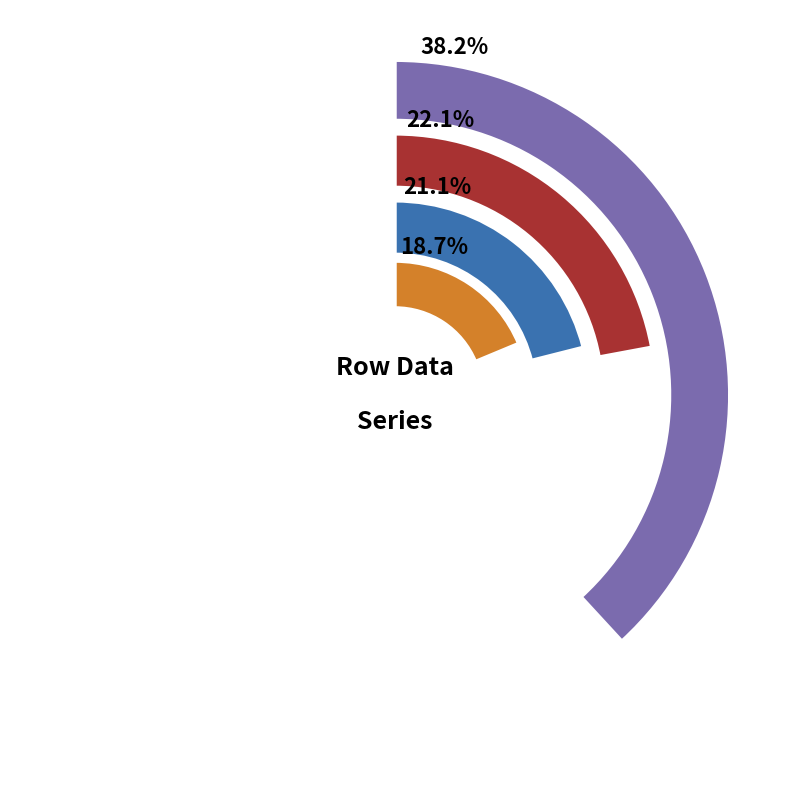

Is inter the majority of the pie?

No